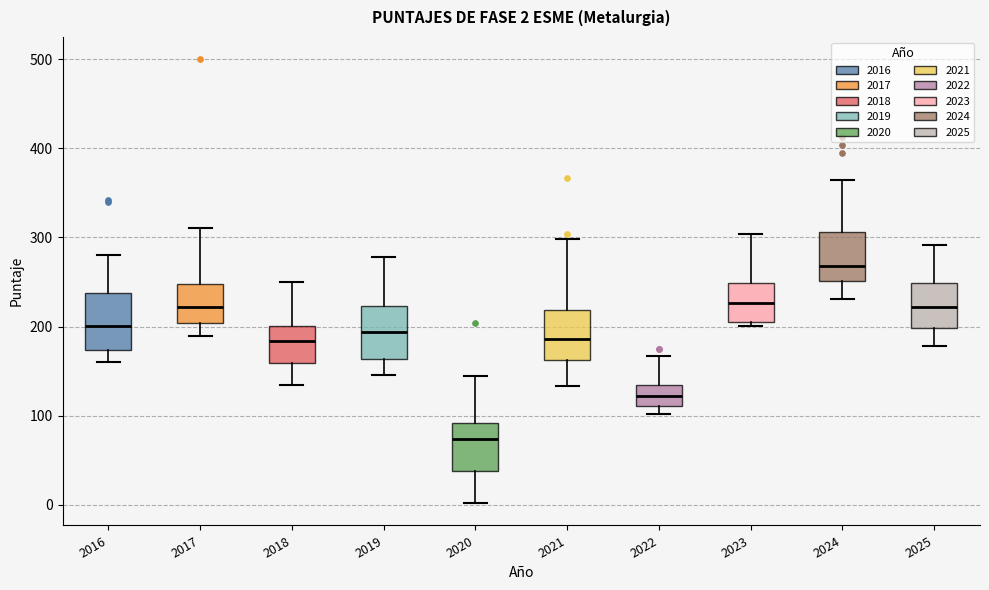

Which box has the lowest median line?

2020